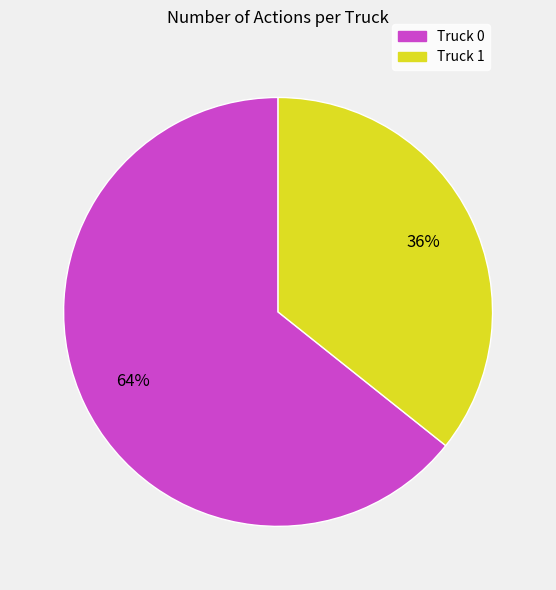

Is there a majority slice in this chart?

Yes